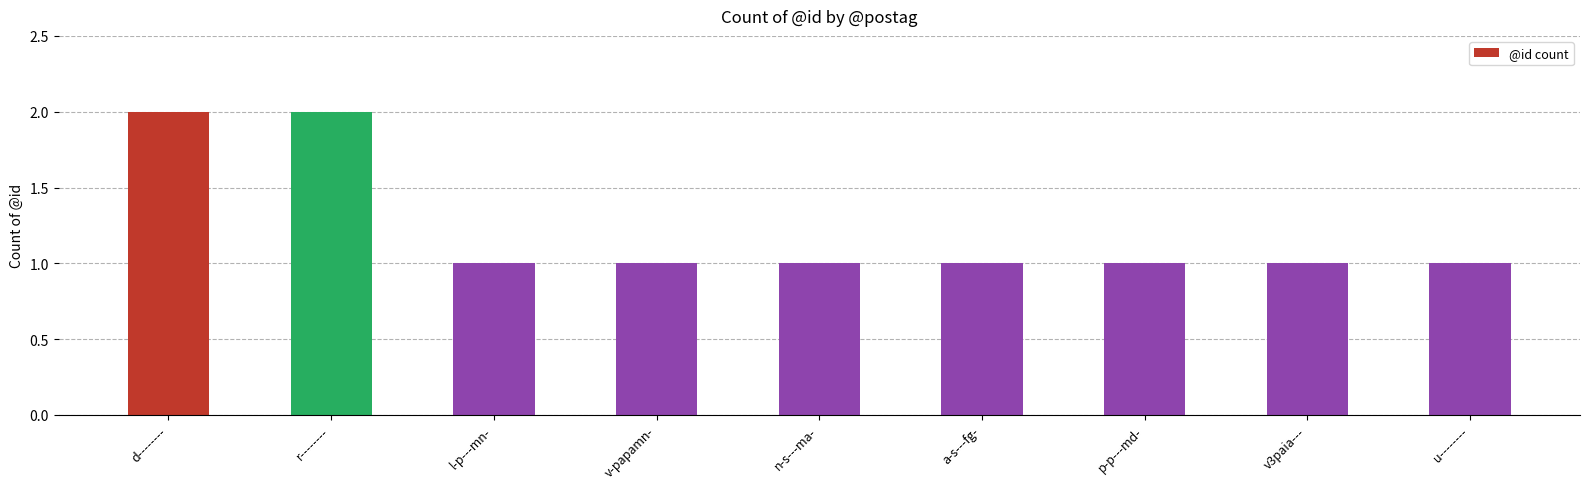

Reading right to left, extract all data points from this chart.

u--------=1	v3paia---=1	p-p---md-=1	a-s---fg-=1	n-s---ma-=1	v-papamn-=1	l-p---mn-=1	r--------=2	d--------=2